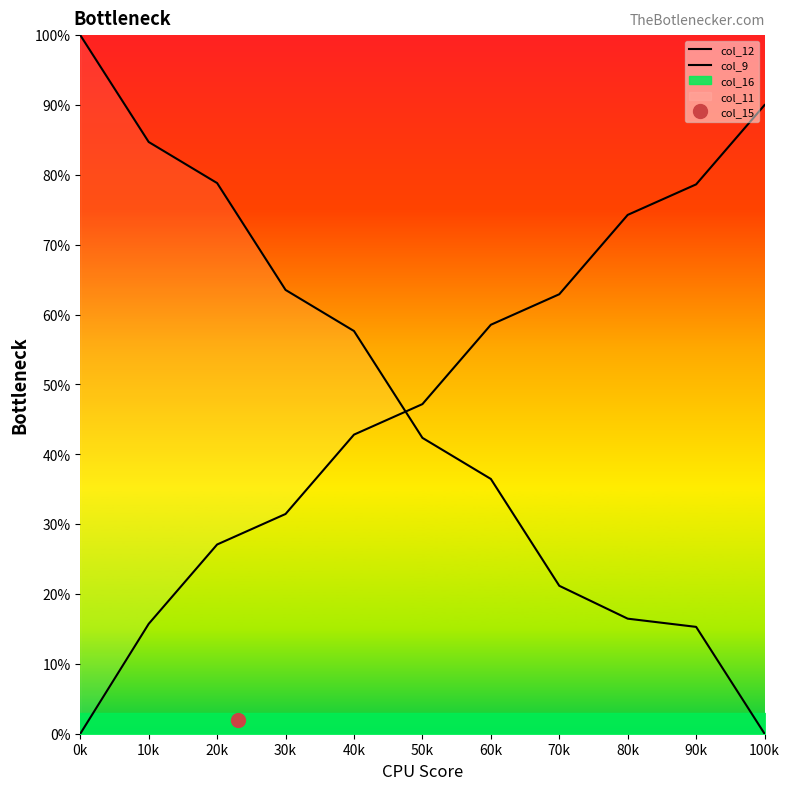

Rank the series at 60k from highest to lowest value.

col_9, col_12